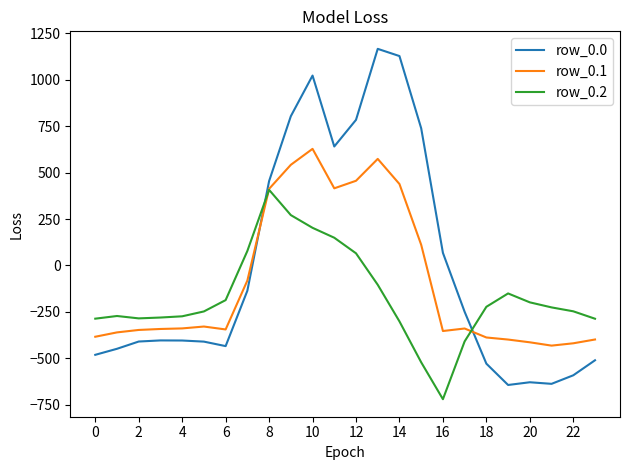

List the series in order of their overall mean, lowest first.

row_0.2, row_0.1, row_0.0